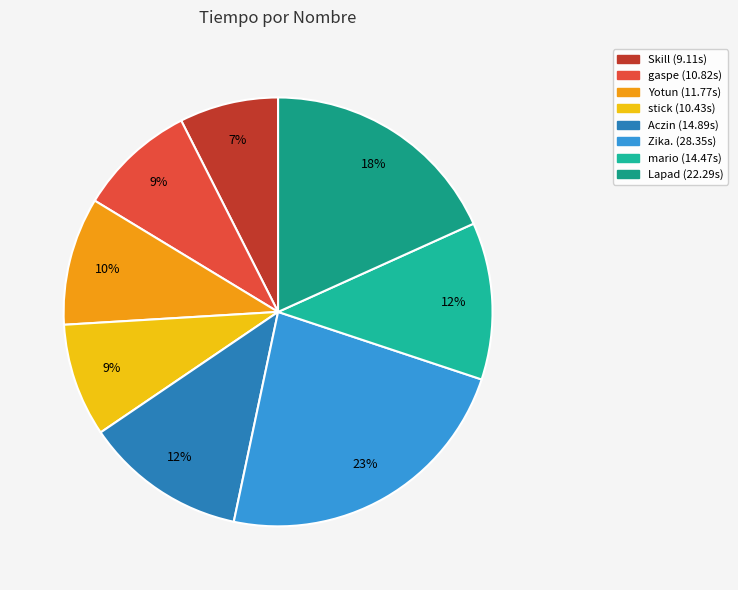

Combined, what portion of the pie is gaspe and stick?

17.4%